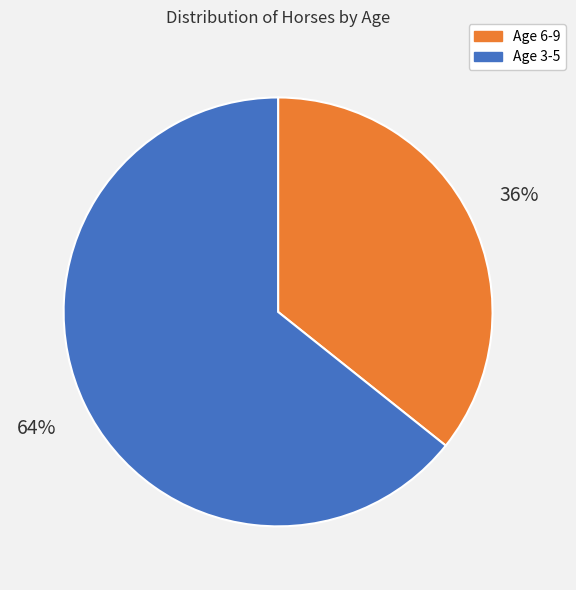

How many segments does this pie chart have?

2